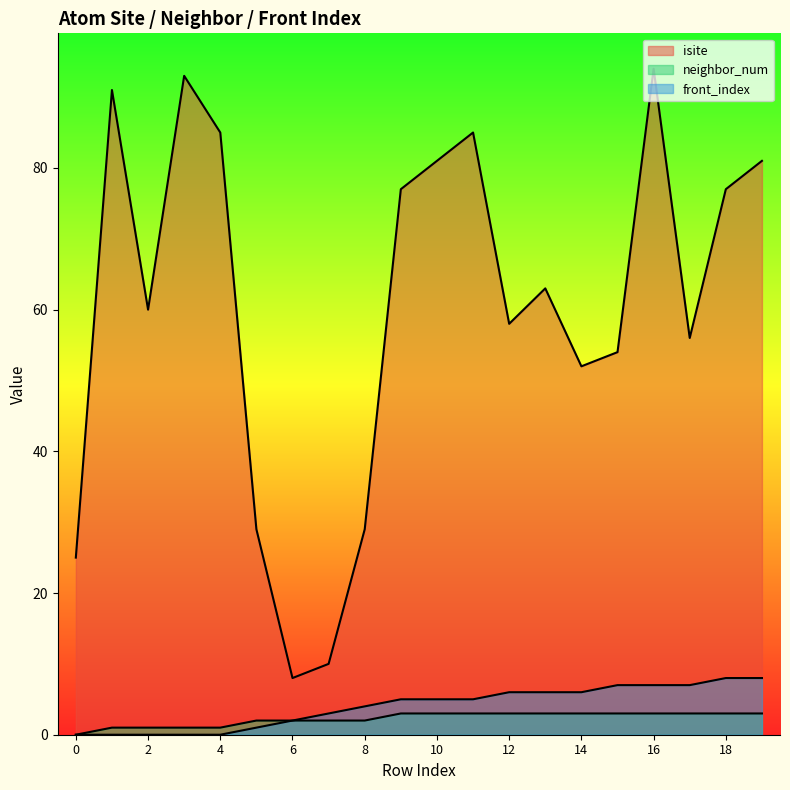

What are all the series names shown in the legend?

isite, neighbor_num, front_index